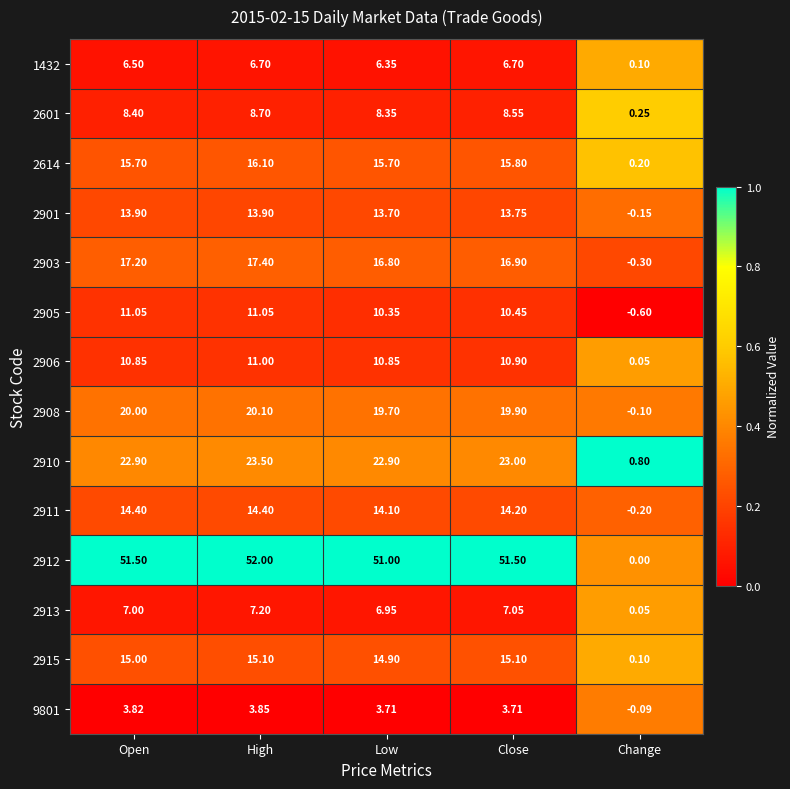

At which label is 1432 closest to 3?

Change